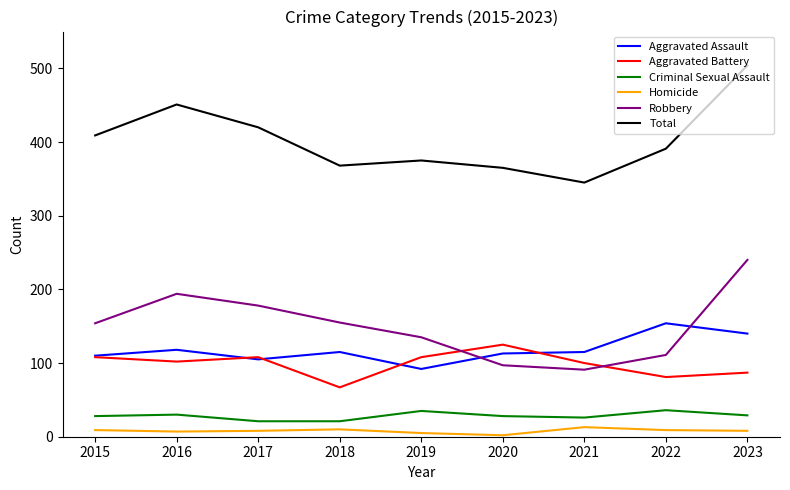

What are all the series names shown in the legend?

Aggravated Assault, Aggravated Battery, Criminal Sexual Assault, Homicide, Robbery, Total